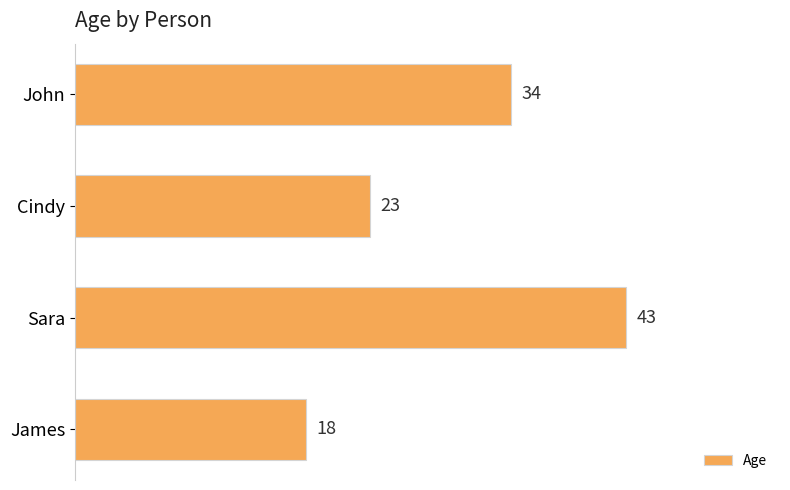

True or false: the data shows 32 at Cindy.

False